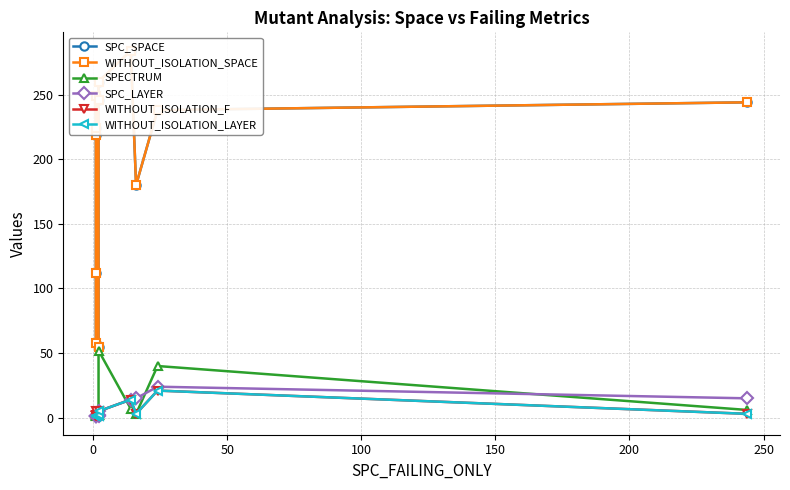

What are all the series names shown in the legend?

SPC_SPACE, WITHOUT_ISOLATION_SPACE, SPECTRUM, SPC_LAYER, WITHOUT_ISOLATION_F, WITHOUT_ISOLATION_LAYER